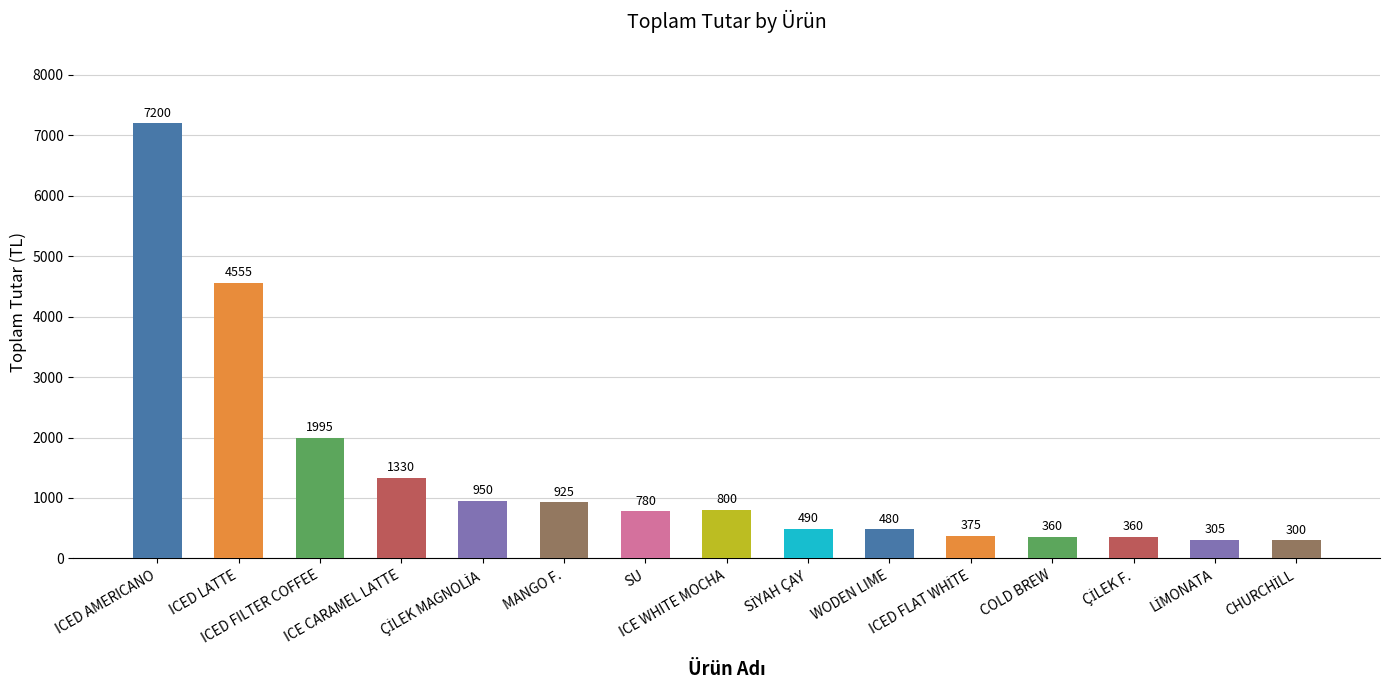

What is the greatest value displayed?

7200